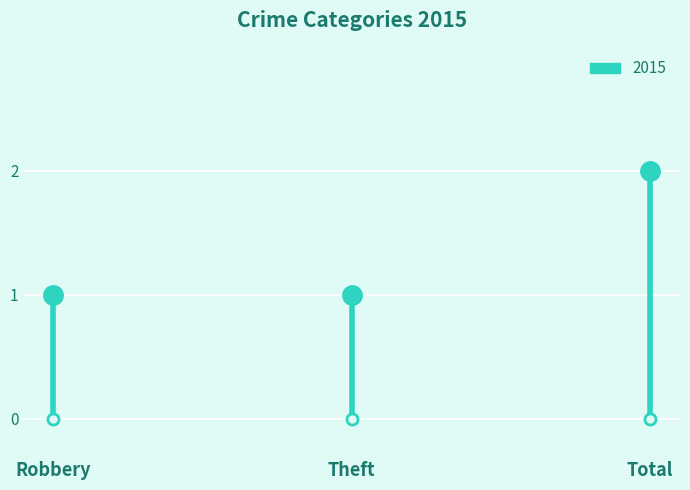

Reading left to right, transcribe all the data shown in this chart.

1	1	2